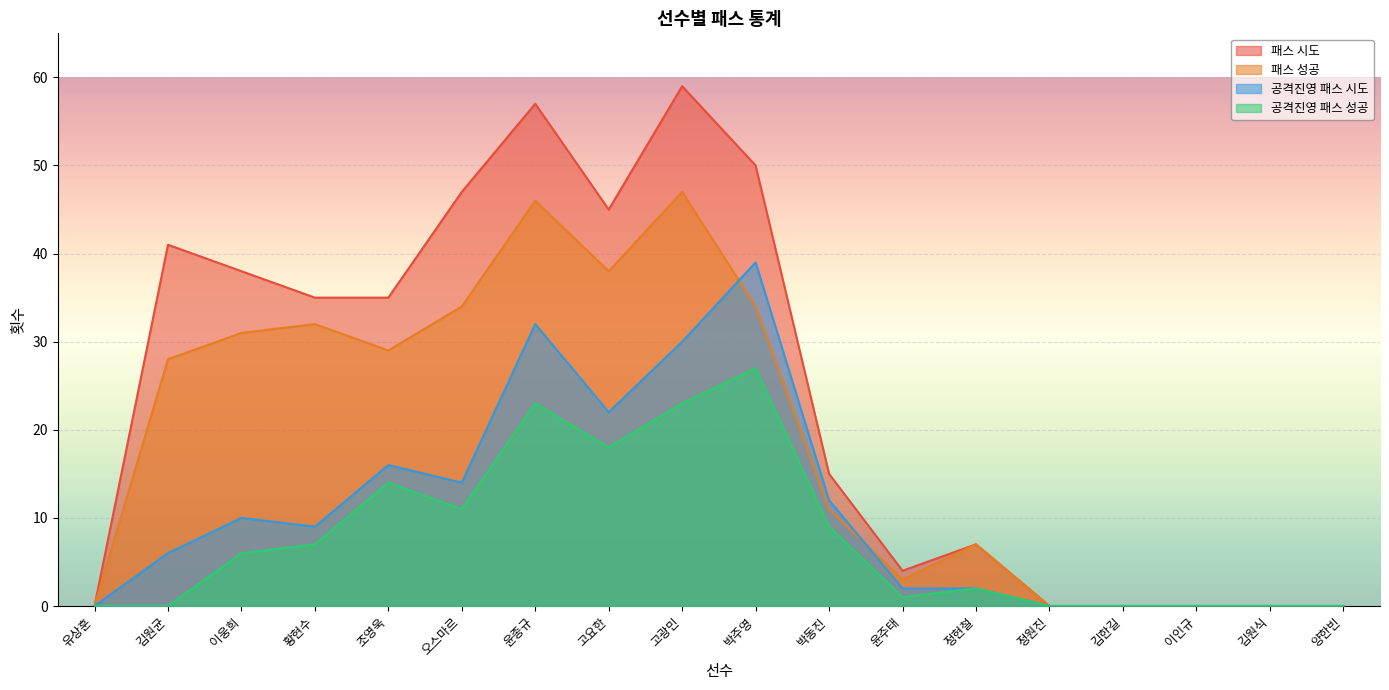

Does the chart display data point markers on the line(s)?

No